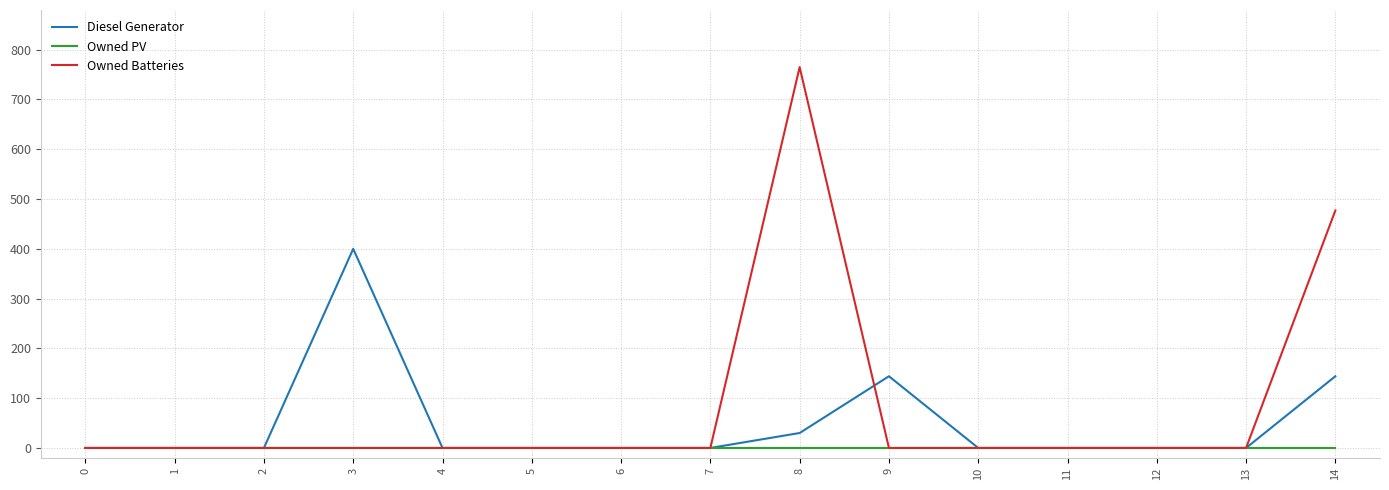

Which series has the largest range (max minus min)?

Owned Batteries